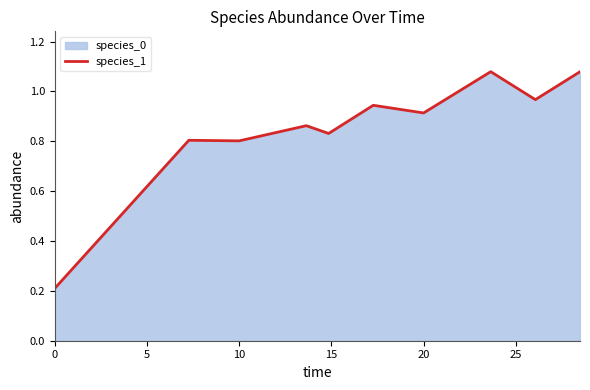

Is it true that the value at 10 is 0.8?

True